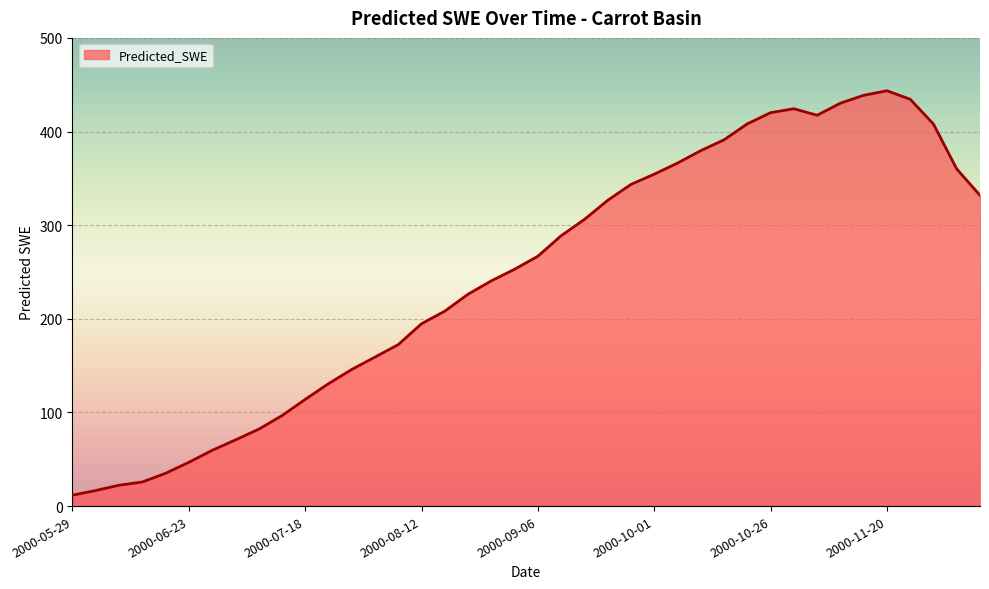

What is the difference between the maximum and minimum values?

431.9